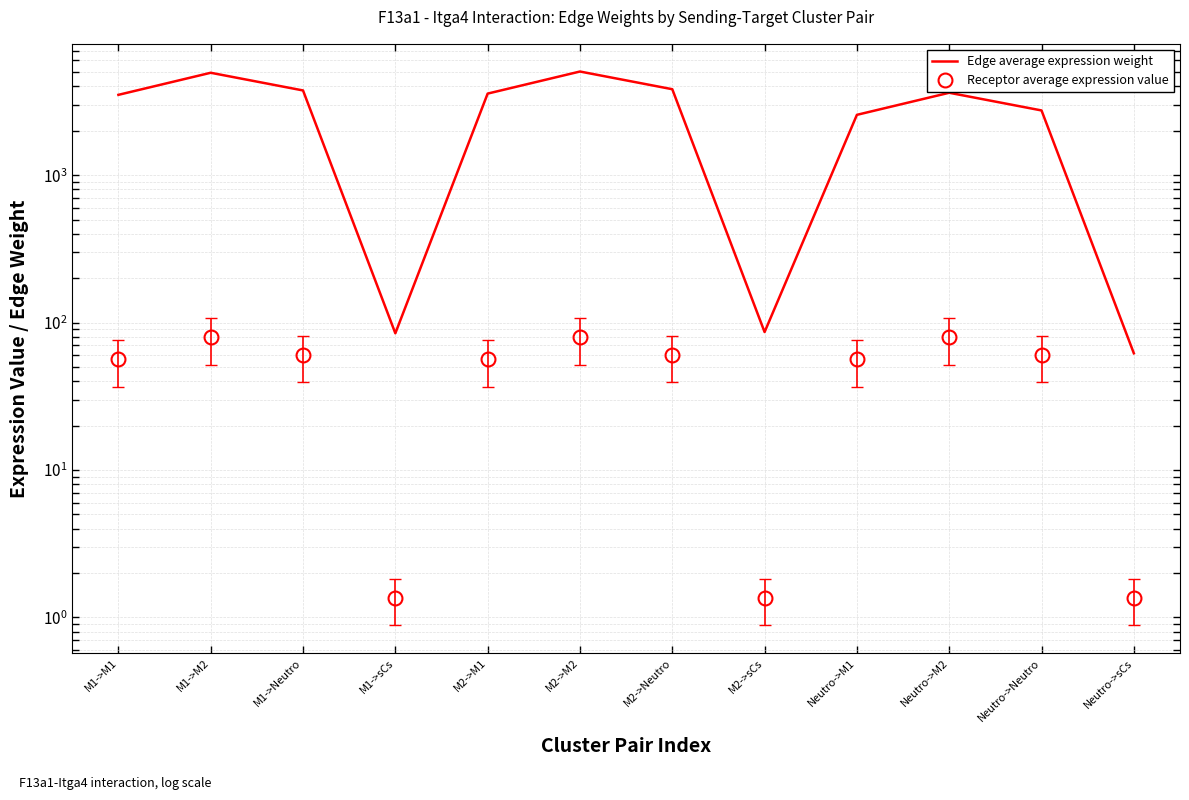

What are all the series names shown in the legend?

Edge average expression weight, Receptor average expression value